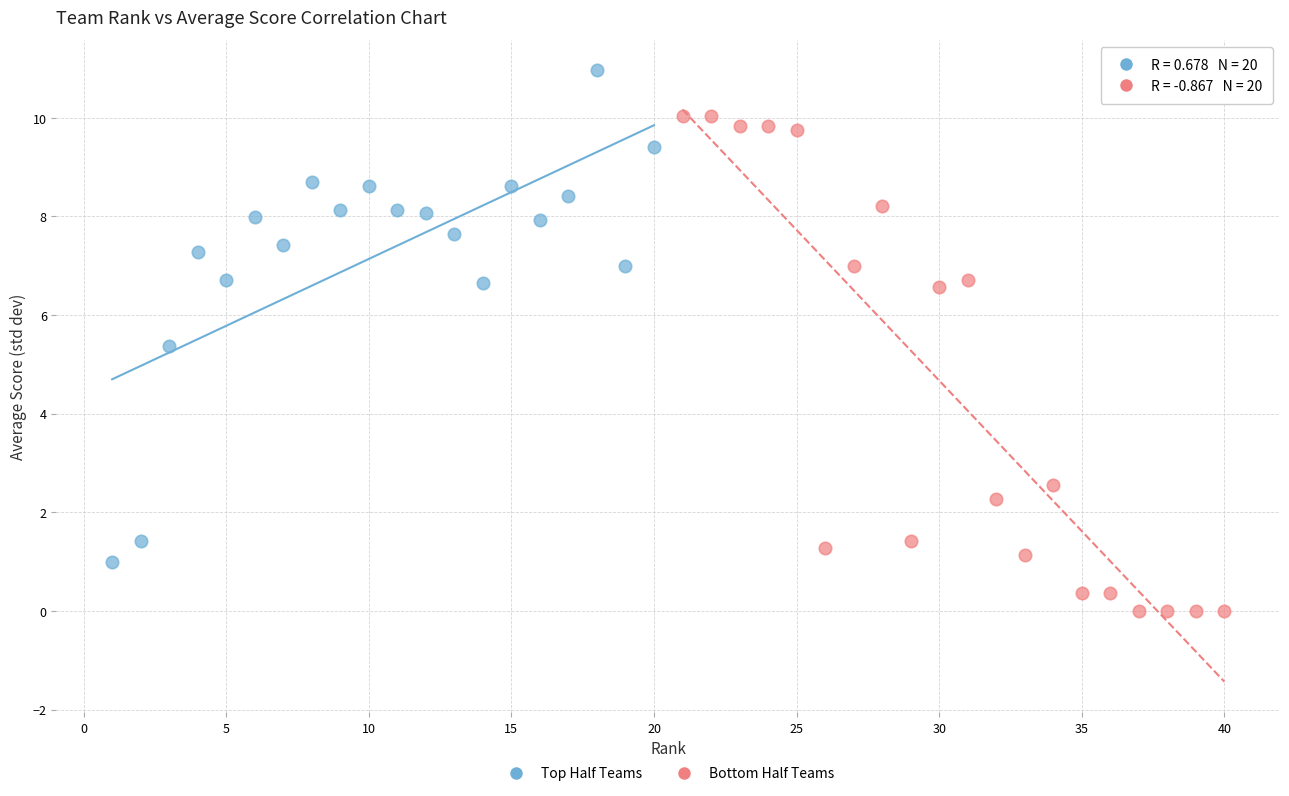

Which series reaches the minimum Y coordinate?

Bottom Half Teams